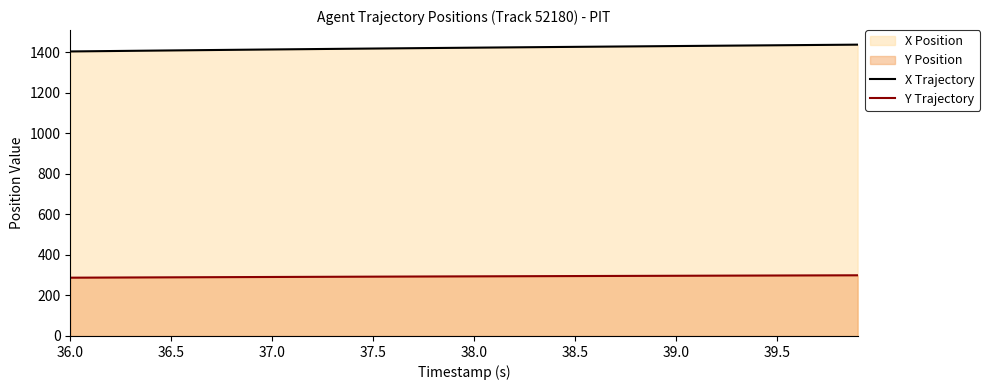

What is the minimum value shown in the chart?

287.8